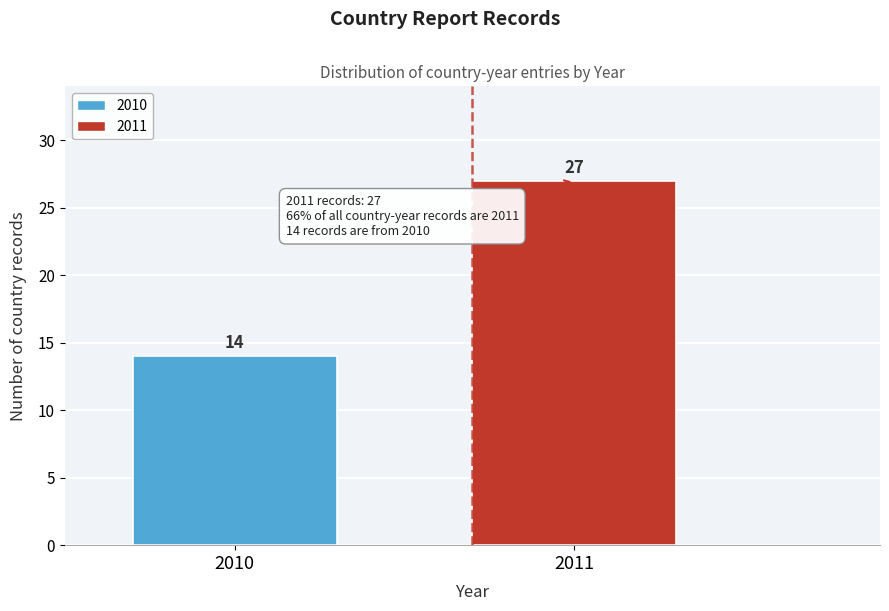

Reading left to right, what are all the values shown in this chart?

14	27